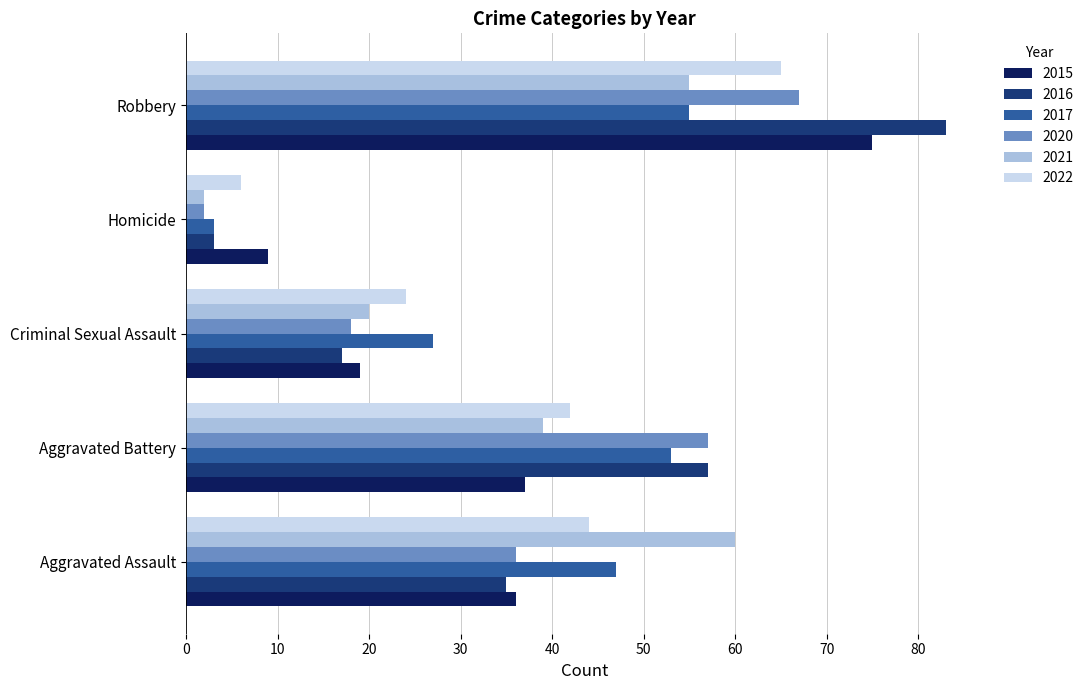

Between Aggravated Battery and Robbery, which series saw the biggest shift?

2015